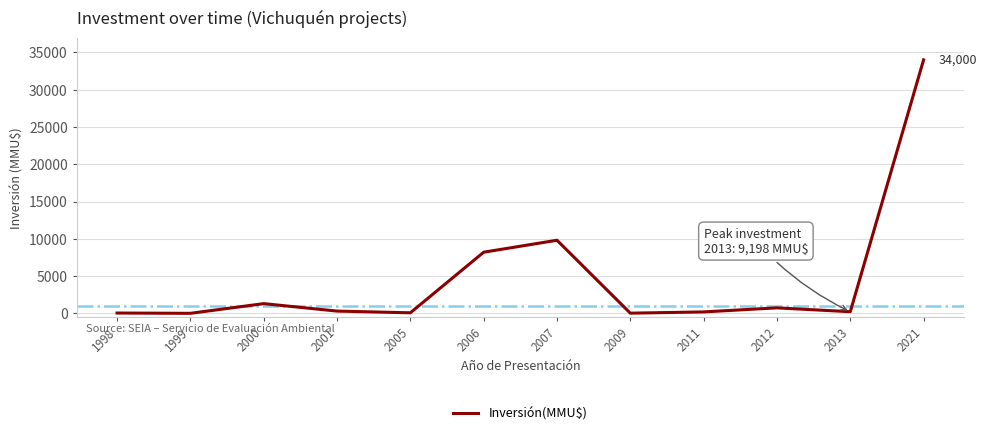

Is it true that the value at 2006 is 2393?

False